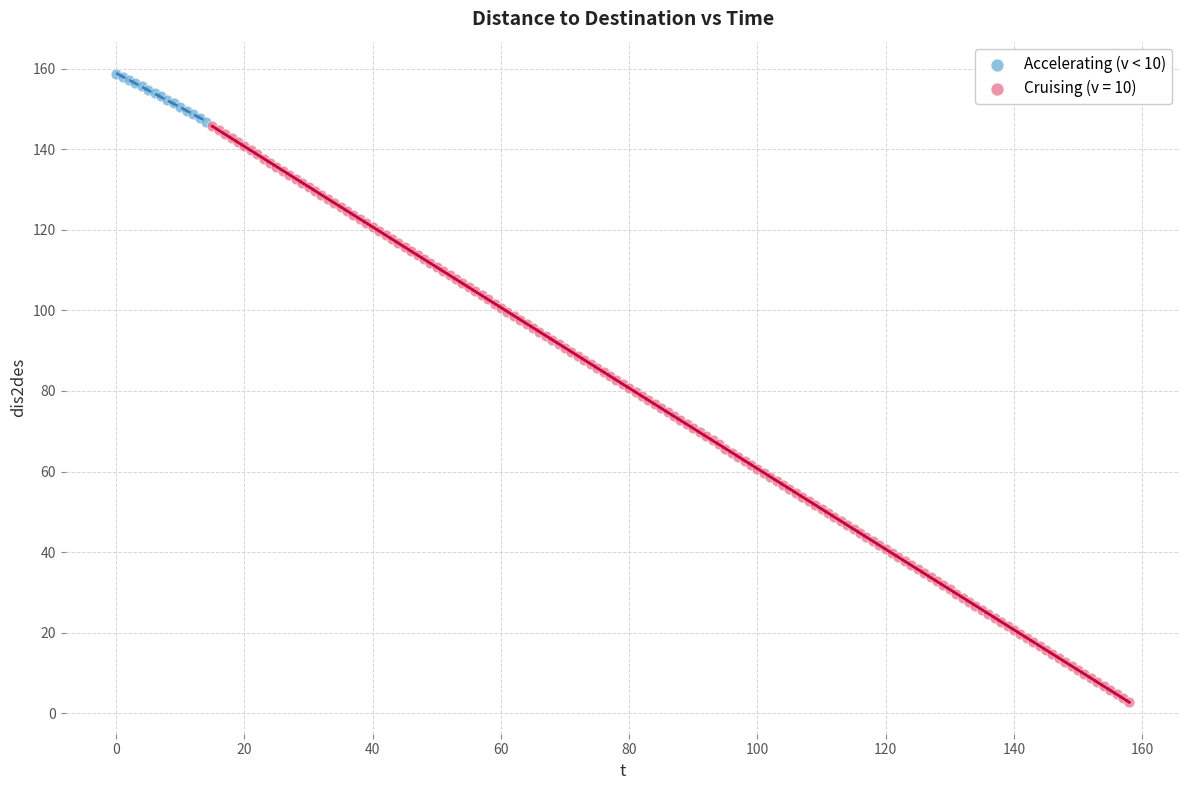

Which series has the widest spread of Y values?

Cruising (v = 10)